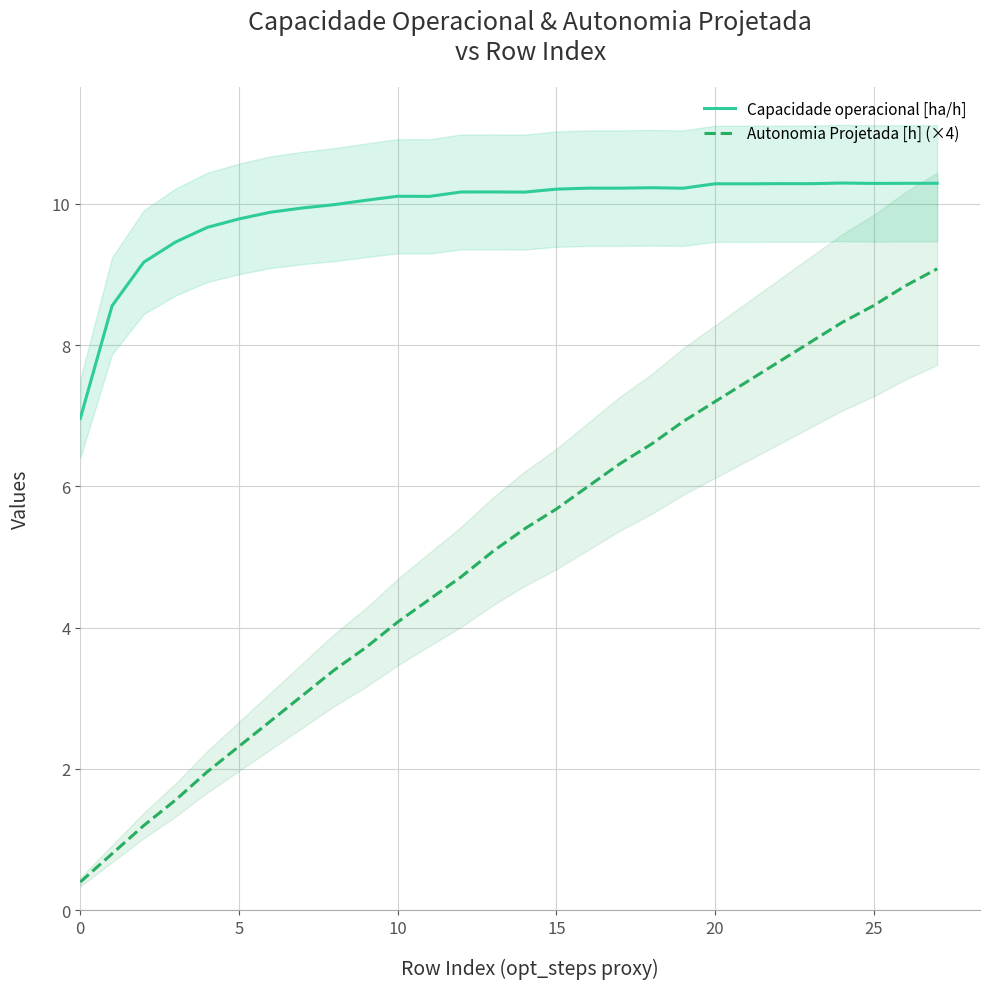

What are all the series names shown in the legend?

Capacidade operacional [ha/h], Autonomia Projetada [h] (×4)